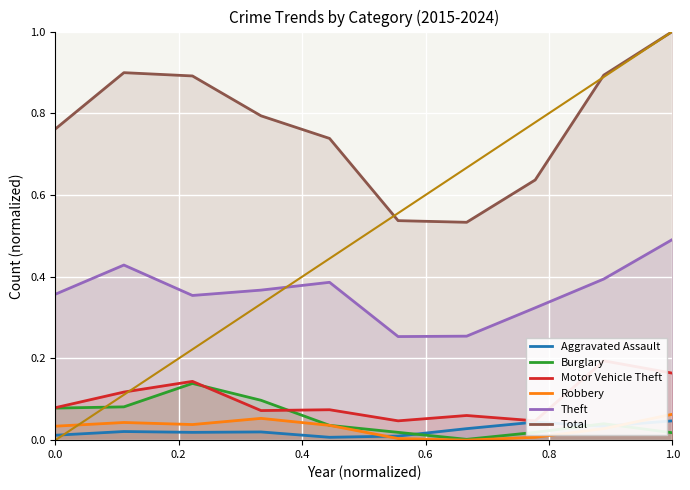

True or false: Total has a value of 0.7 at 1.0.

False